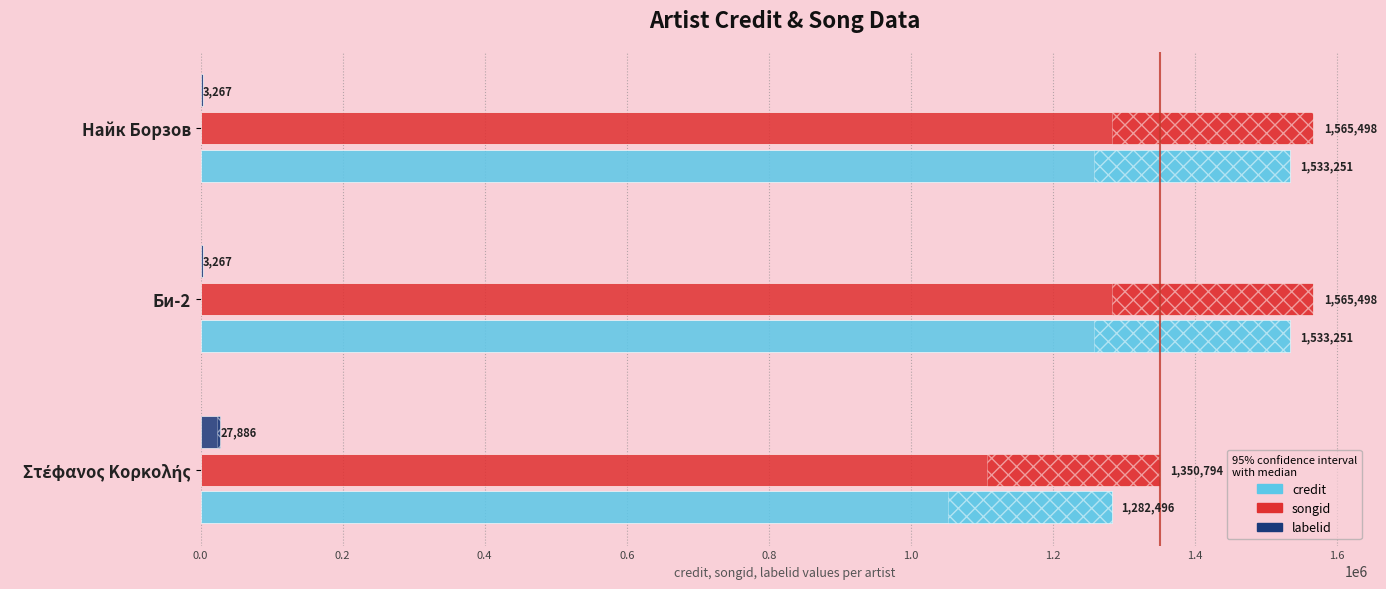

At how many categories does at least one series exceed 1335846?

3